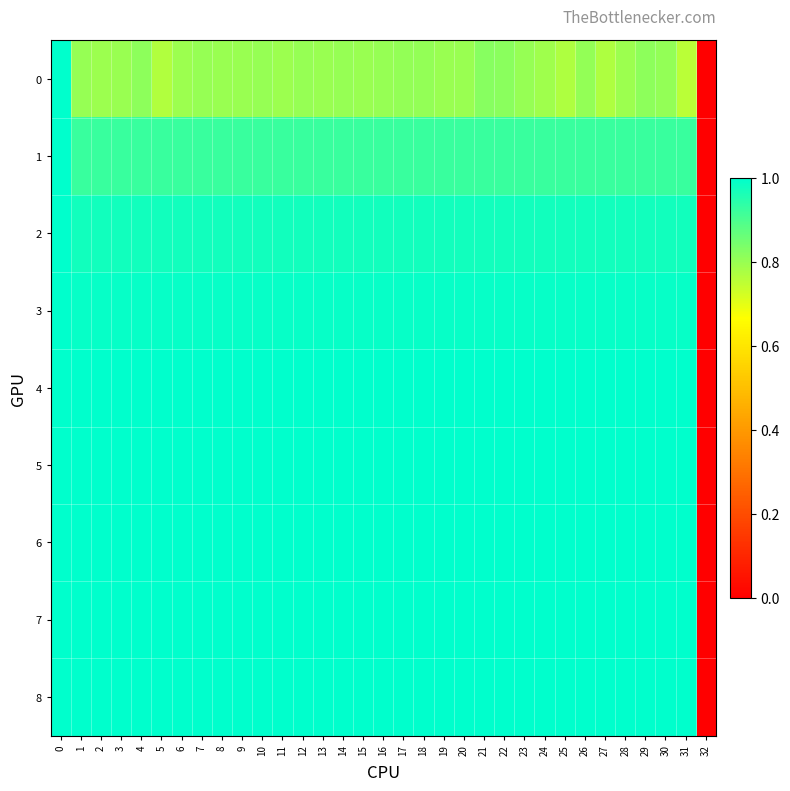

Rank the series by their maximum value, from lowest to highest.

0, 1, 2, 3, 4, 5, 6, 7, 8